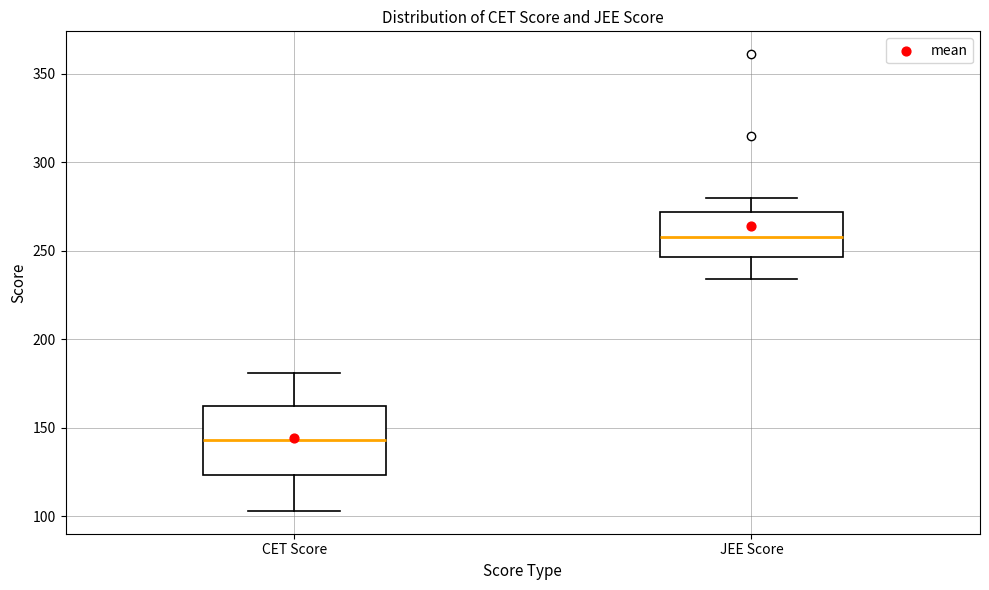

Which box has the lowest median line?

CET Score